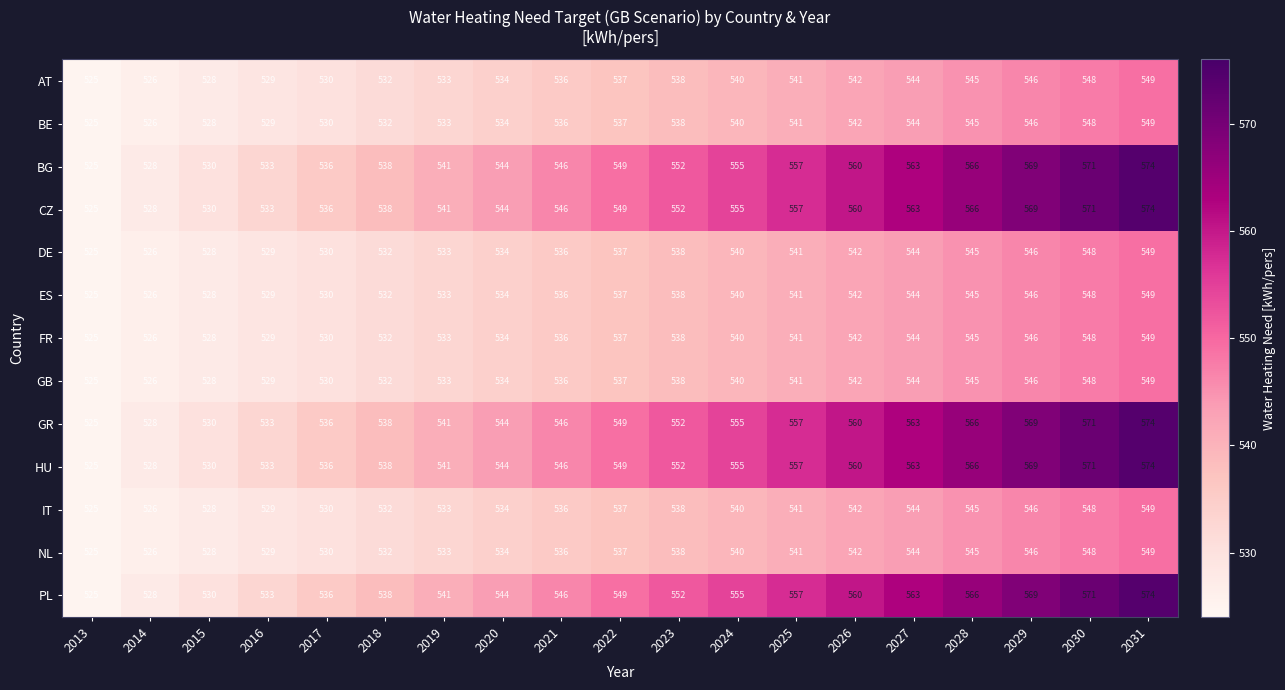

Count the number of data series in this chart.

13